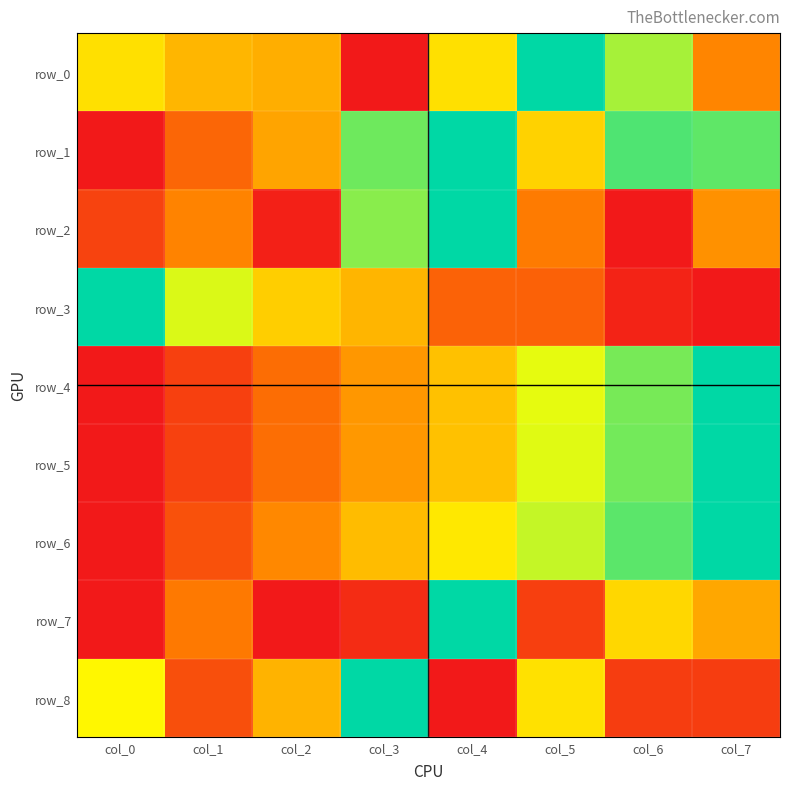

At which label is row_8 closest to 0?

col_4